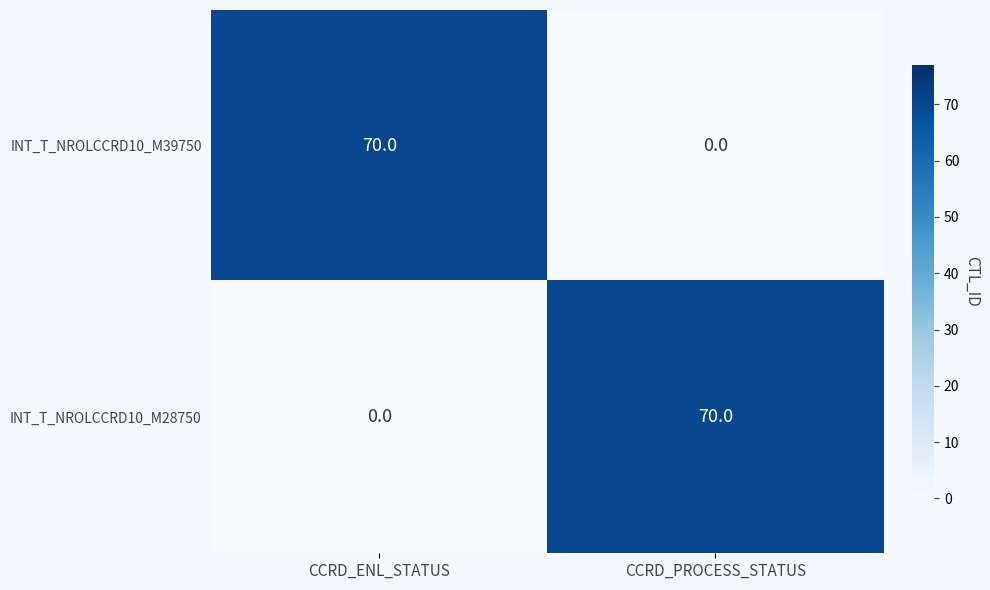

Is it true that INT_T_NROLCCRD10_M39750 equals 116 at CCRD_ENL_STATUS?

False